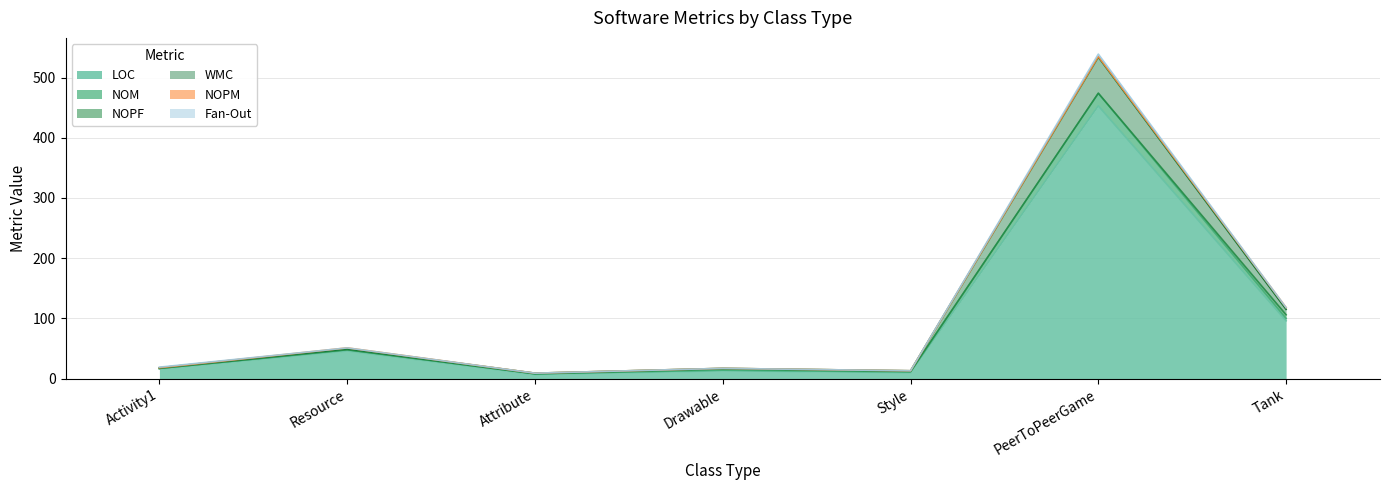

True or false: NOM has a value of 29 at Activity1.

False